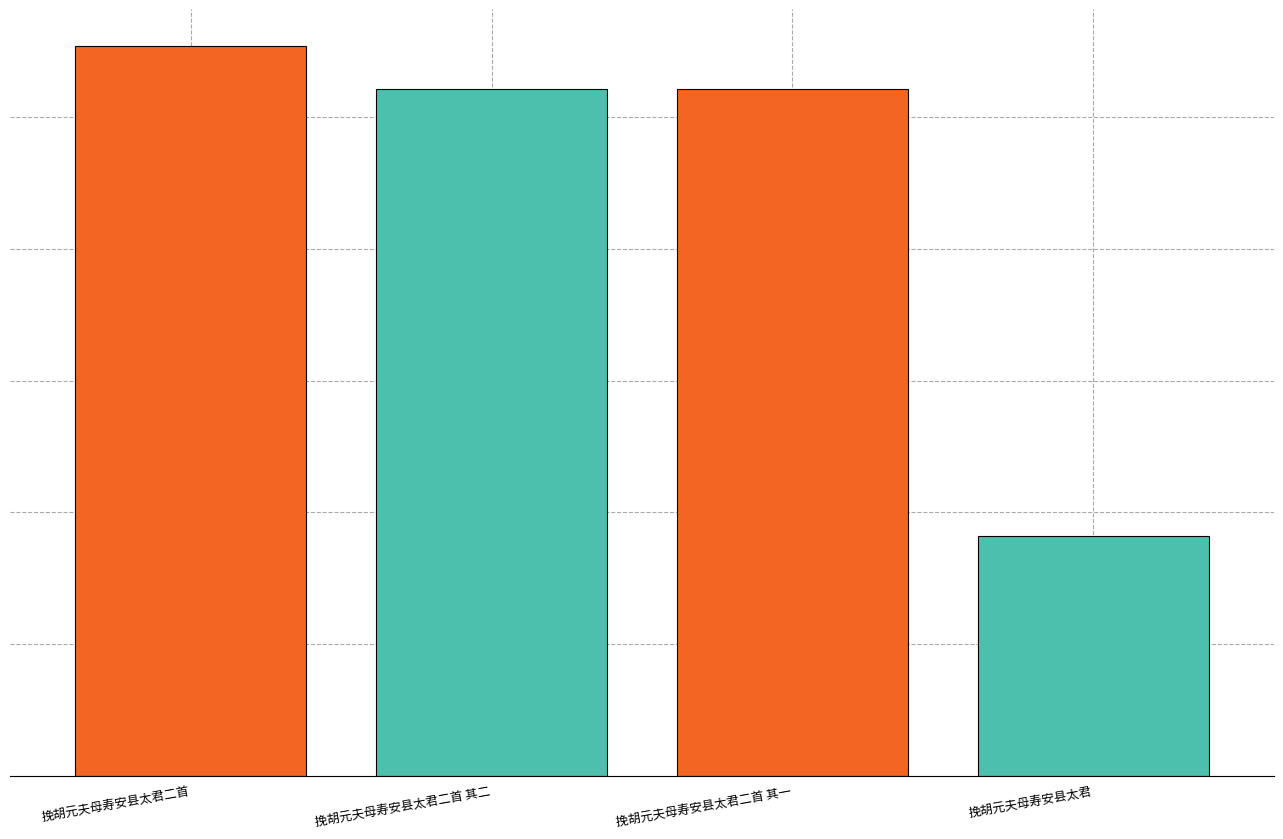

What is the average value?

889945